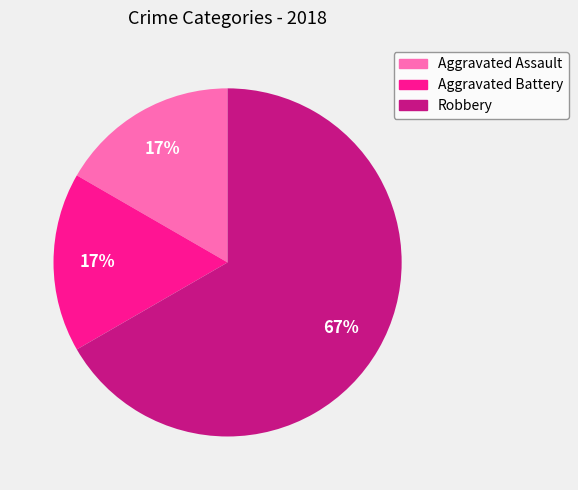

Is the sum of Aggravated Assault and Aggravated Battery greater than half?

No